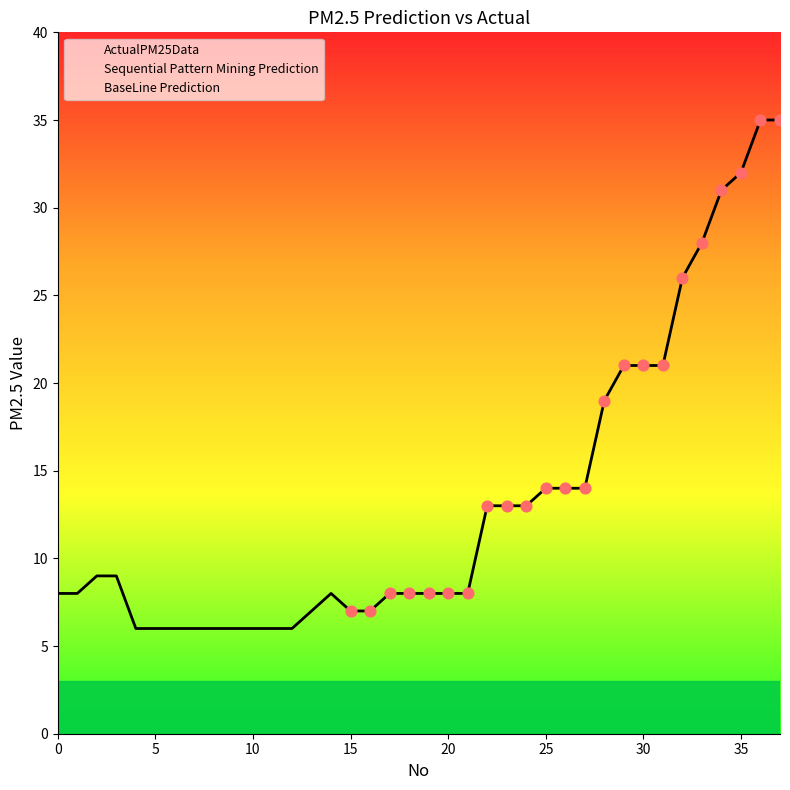

Which series has the largest Y range (max minus min)?

ActualPM25Data